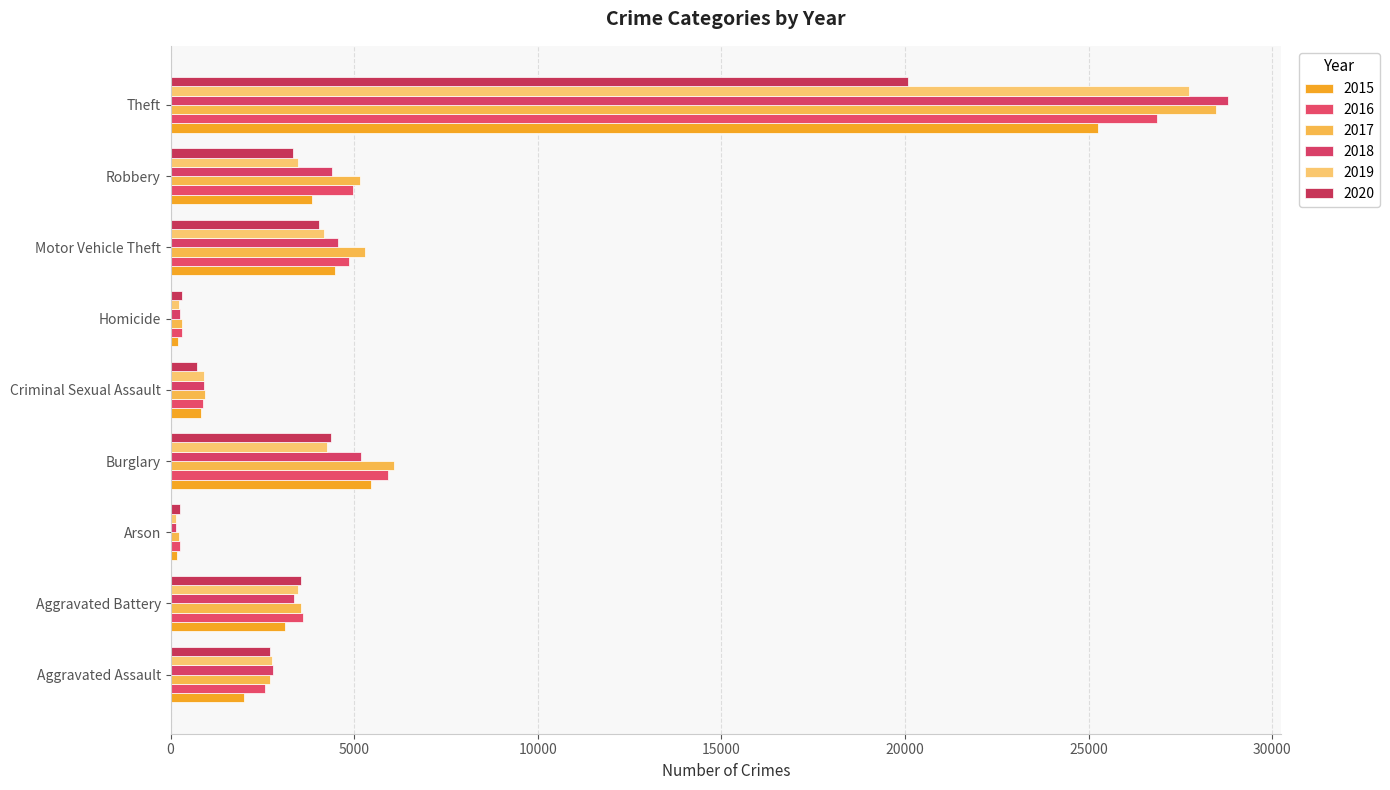

How many values in the 2015 series are below 3112?

4